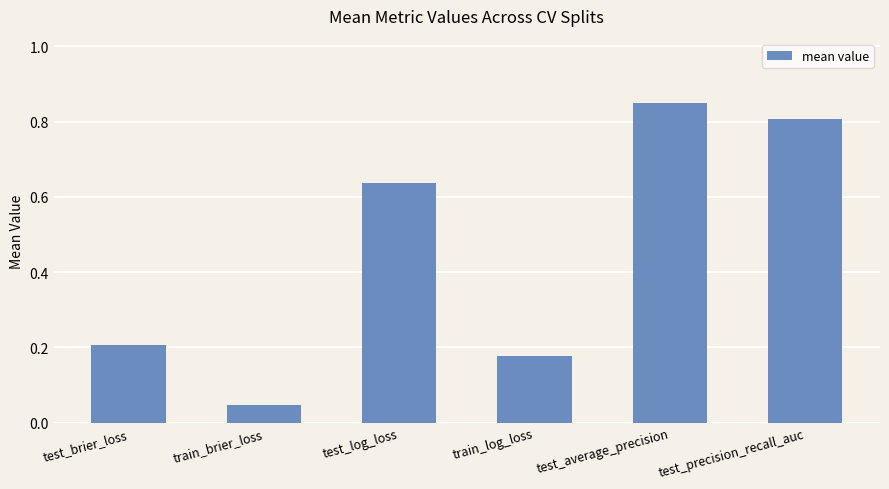

Are the bars grouped side by side (vs. stacked)?

No